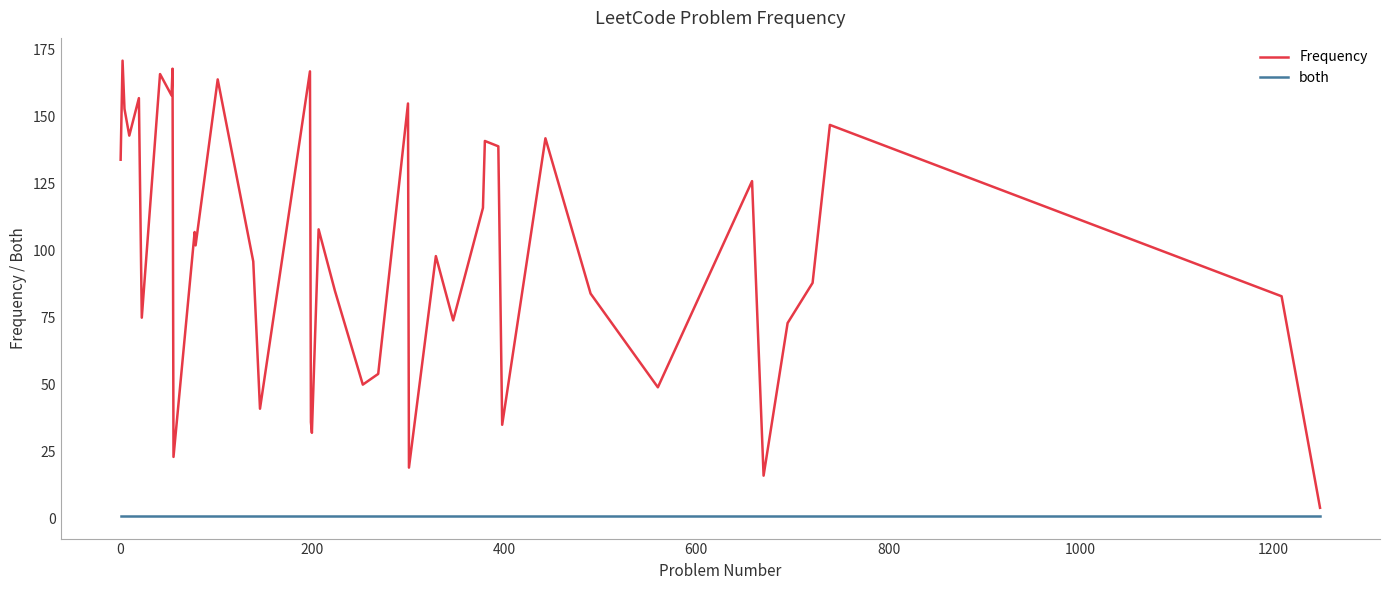

What is the maximum value for Frequency?

171